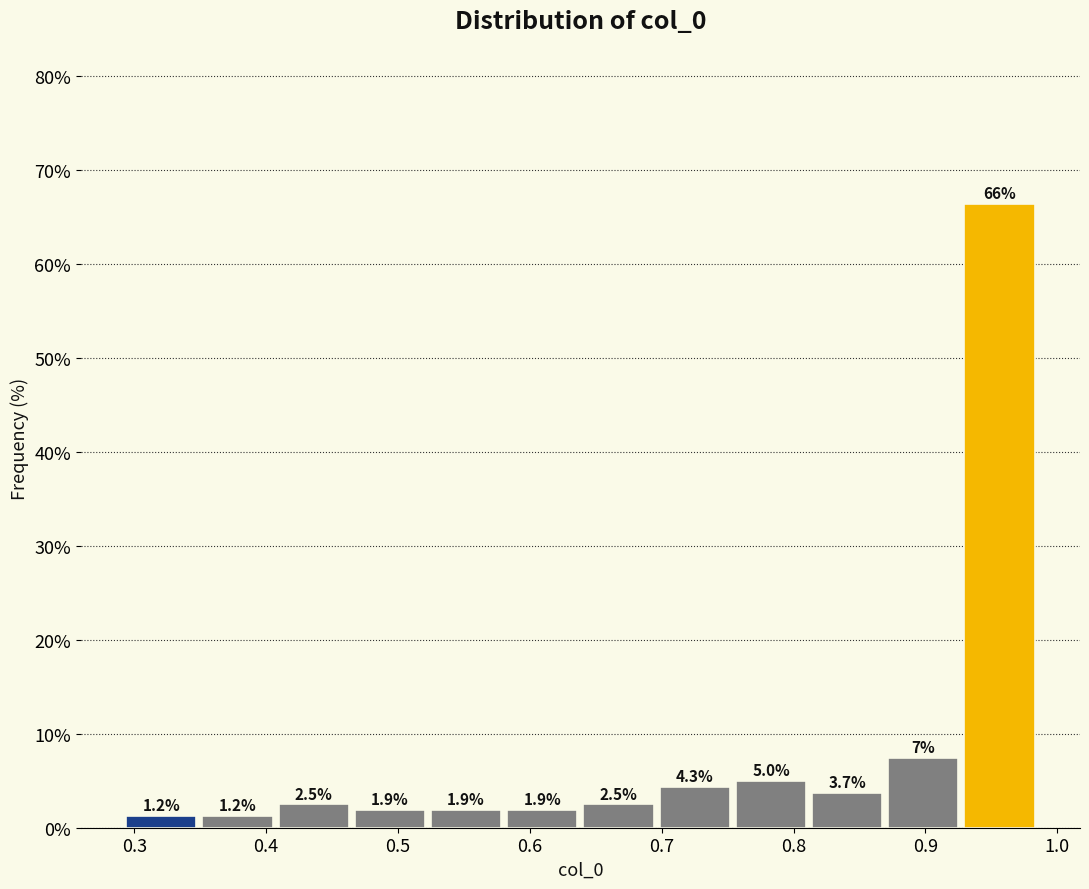

Over which range of the x-axis is the bar tallest?

0.93 to 0.99